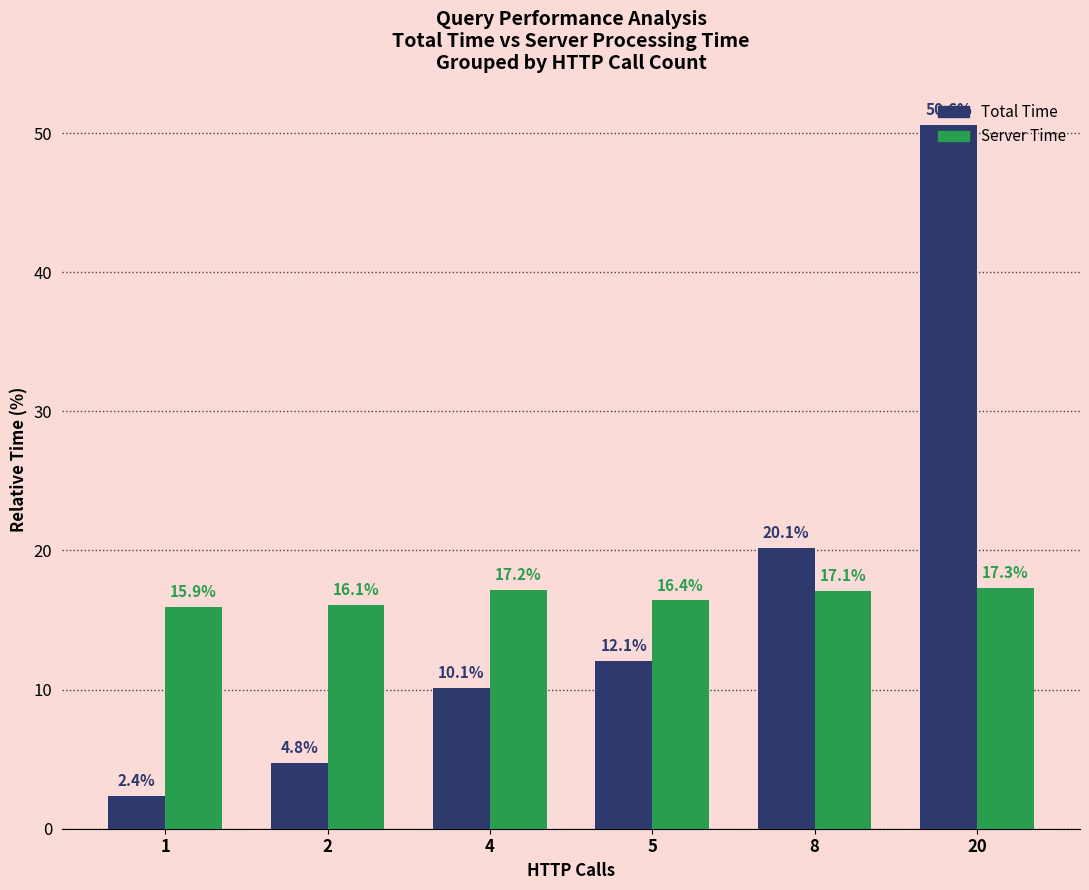

At 1, list the series in order from largest to smallest.

Server Time, Total Time